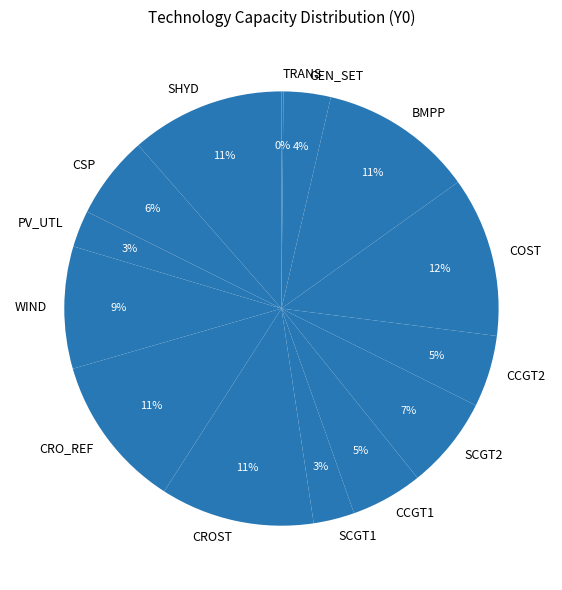

To the nearest percent, what percentage of the pie is SHYD?

11%